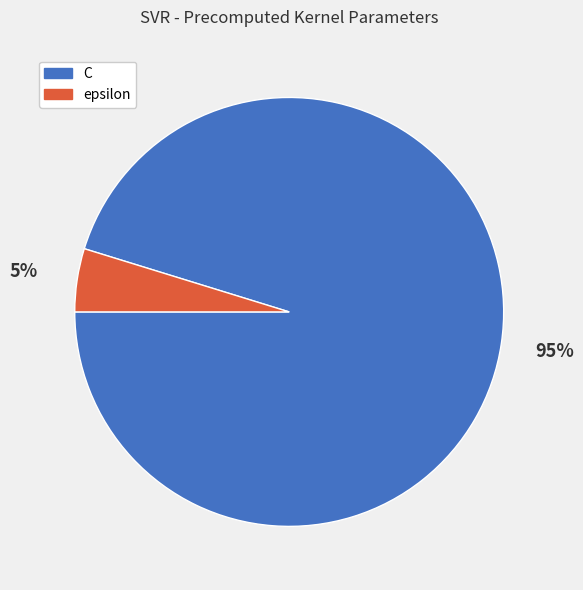

Rank the categories by value from lowest to highest.

epsilon, C